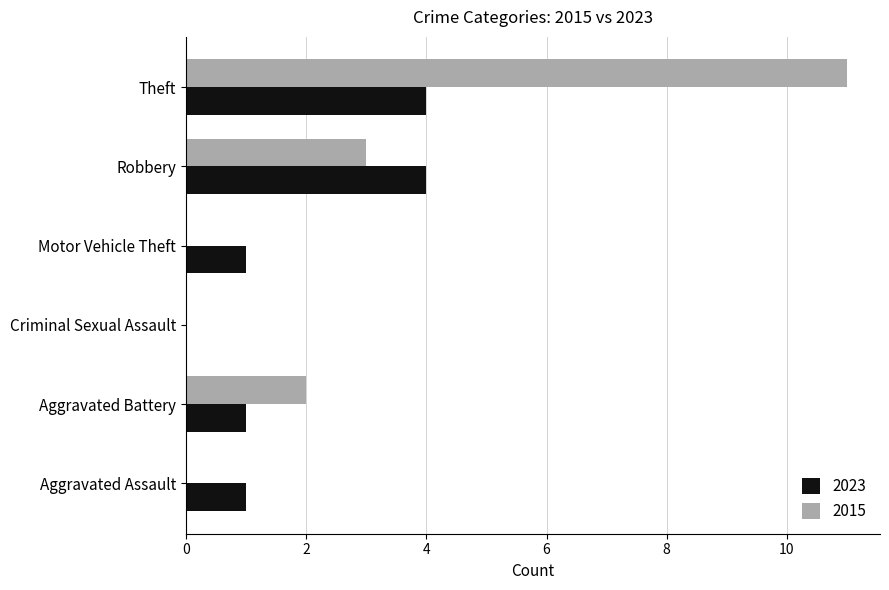

What is the maximum value shown in the chart?

11